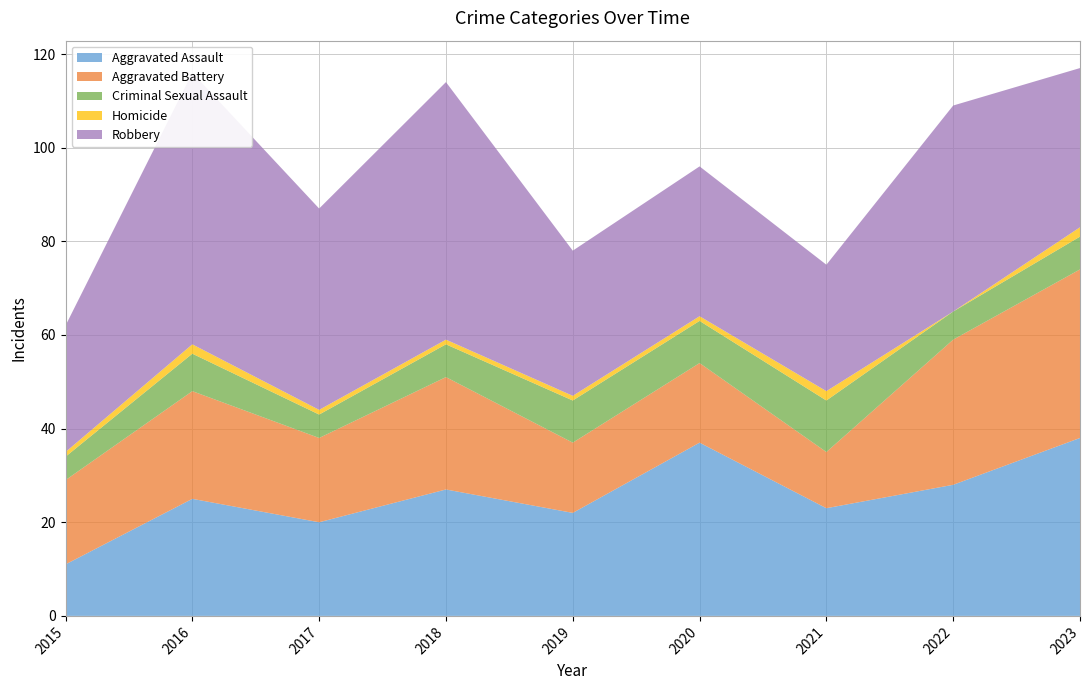

Reading left to right, what are all the values shown in this chart?

Aggravated Assault: 11	25	20	27	22	37	23	28	38
Aggravated Battery: 18	23	18	24	15	17	12	31	36
Criminal Sexual Assault: 5	8	5	7	9	9	11	6	7
Homicide: 1	2	1	1	1	1	2	0	2
Robbery: 27	58	43	55	31	32	27	44	34